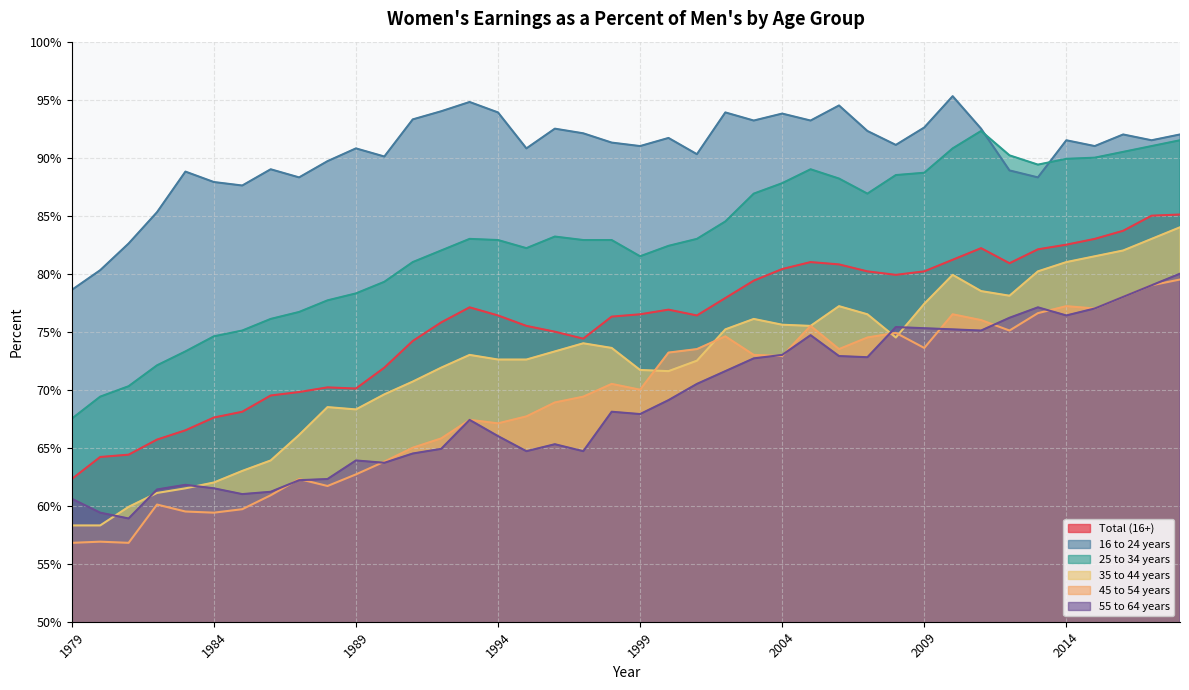

Reading right to left, what are all the values shown in this chart?

Total (16+): 2018=85.1	2017=85.0	2016=83.7	2015=83.0	2014=82.5	2013=82.1	2012=80.9	2011=82.2	2010=81.2	2009=80.2	2008=79.9	2007=80.2	2006=80.8	2005=81.0	2004=80.4	2003=79.4	2002=77.9	2001=76.4	2000=76.9	1999=76.5	1998=76.3	1997=74.4	1996=75.0	1995=75.5	1994=76.4	1993=77.1	1992=75.8	1991=74.2	1990=71.9	1989=70.1	1988=70.2	1987=69.8	1986=69.5	1985=68.1	1984=67.6	1983=66.5	1982=65.7	1981=64.4	1980=64.2	1979=62.3
16 to 24 years: 2018=92.0	2017=91.5	2016=92.0	2015=91.0	2014=91.5	2013=88.3	2012=88.9	2011=92.5	2010=95.3	2009=92.6	2008=91.1	2007=92.3	2006=94.5	2005=93.2	2004=93.8	2003=93.2	2002=93.9	2001=90.3	2000=91.7	1999=91.0	1998=91.3	1997=92.1	1996=92.5	1995=90.8	1994=93.9	1993=94.8	1992=94.0	1991=93.3	1990=90.1	1989=90.8	1988=89.7	1987=88.3	1986=89.0	1985=87.6	1984=87.9	1983=88.8	1982=85.3	1981=82.6	1980=80.3	1979=78.6
25 to 34 years: 2018=91.5	2017=91.0	2016=90.5	2015=90.0	2014=89.9	2013=89.4	2012=90.2	2011=92.3	2010=90.8	2009=88.7	2008=88.5	2007=86.9	2006=88.2	2005=89.0	2004=87.8	2003=86.9	2002=84.5	2001=83.0	2000=82.4	1999=81.5	1998=82.9	1997=82.9	1996=83.2	1995=82.2	1994=82.9	1993=83.0	1992=82.0	1991=81.0	1990=79.3	1989=78.3	1988=77.7	1987=76.7	1986=76.1	1985=75.1	1984=74.6	1983=73.3	1982=72.1	1981=70.3	1980=69.4	1979=67.5
35 to 44 years: 2018=84.0	2017=83.0	2016=82.0	2015=81.5	2014=81.0	2013=80.2	2012=78.1	2011=78.5	2010=79.9	2009=77.4	2008=74.5	2007=76.5	2006=77.2	2005=75.5	2004=75.6	2003=76.1	2002=75.2	2001=72.5	2000=71.6	1999=71.7	1998=73.6	1997=74.0	1996=73.3	1995=72.6	1994=72.6	1993=73.0	1992=71.9	1991=70.7	1990=69.6	1989=68.3	1988=68.5	1987=66.1	1986=63.9	1985=63.0	1984=62.0	1983=61.5	1982=61.1	1981=59.9	1980=58.3	1979=58.3
45 to 54 years: 2018=79.5	2017=79.0	2016=78.0	2015=77.0	2014=77.2	2013=76.6	2012=75.1	2011=76.0	2010=76.5	2009=73.6	2008=74.9	2007=74.5	2006=73.5	2005=75.5	2004=72.9	2003=73.0	2002=74.6	2001=73.5	2000=73.2	1999=70.0	1998=70.5	1997=69.4	1996=68.9	1995=67.7	1994=67.1	1993=67.4	1992=65.8	1991=65.0	1990=63.8	1989=62.7	1988=61.7	1987=62.3	1986=60.9	1985=59.7	1984=59.4	1983=59.5	1982=60.1	1981=56.8	1980=56.9	1979=56.8
55 to 64 years: 2018=80.0	2017=79.0	2016=78.0	2015=77.0	2014=76.4	2013=77.1	2012=76.2	2011=75.1	2010=75.2	2009=75.3	2008=75.4	2007=72.8	2006=72.9	2005=74.7	2004=73.0	2003=72.7	2002=71.6	2001=70.5	2000=69.1	1999=67.9	1998=68.1	1997=64.7	1996=65.3	1995=64.7	1994=66.0	1993=67.4	1992=64.9	1991=64.5	1990=63.7	1989=63.9	1988=62.3	1987=62.2	1986=61.2	1985=61.0	1984=61.5	1983=61.8	1982=61.4	1981=58.9	1980=59.4	1979=60.6